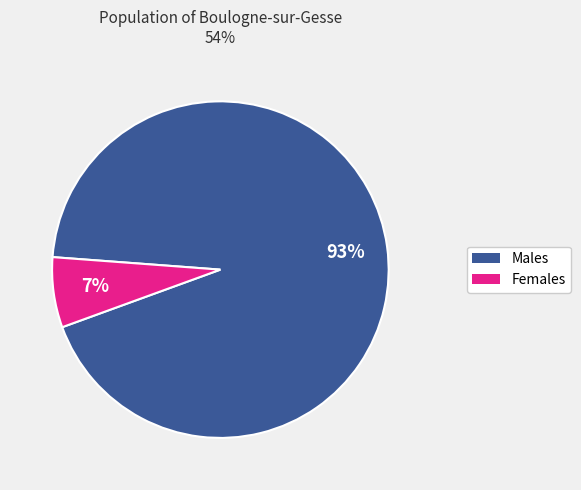

Is there a majority slice in this chart?

Yes